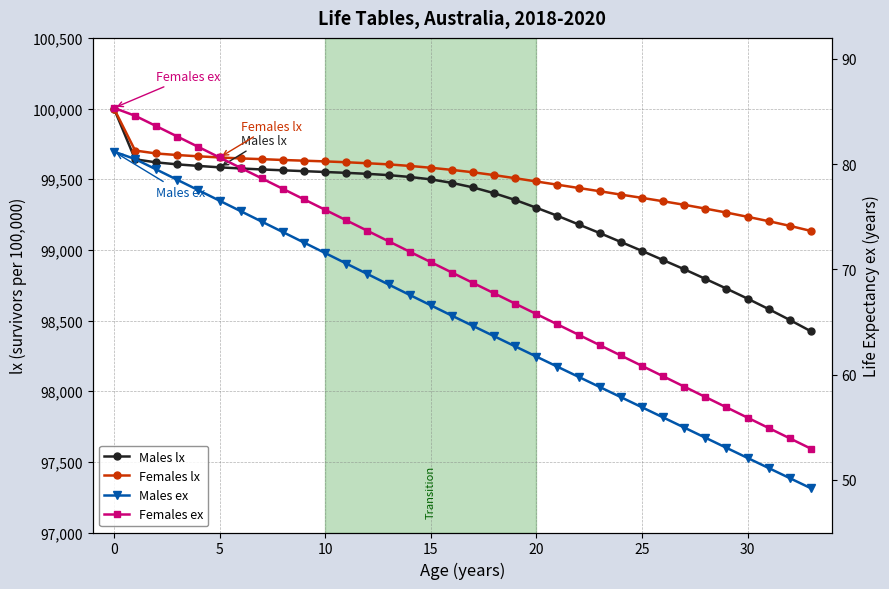

True or false: Females lx and Females ex cross at least once.

False